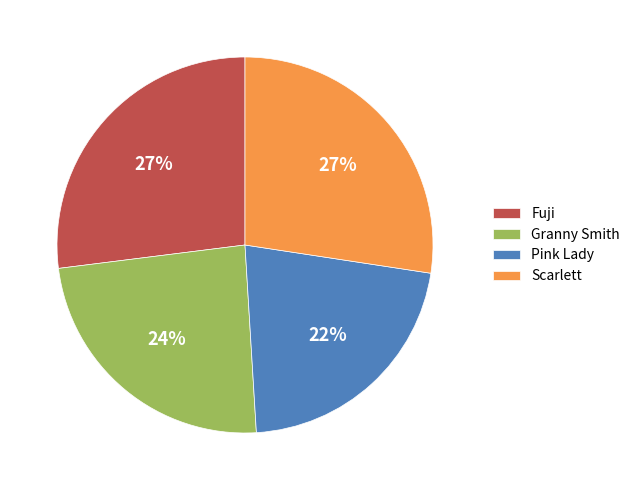

What is the ratio of the value at Scarlett to the value at Fuji?

1.0